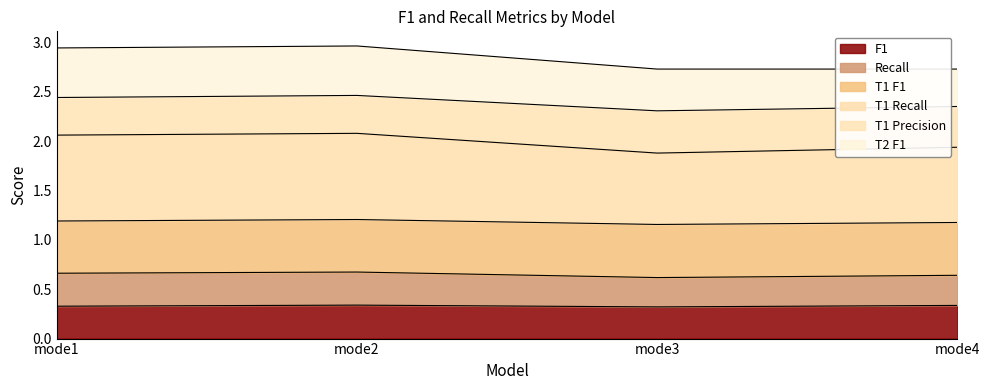

What is the approximate value of F1 at mode2?

0.3